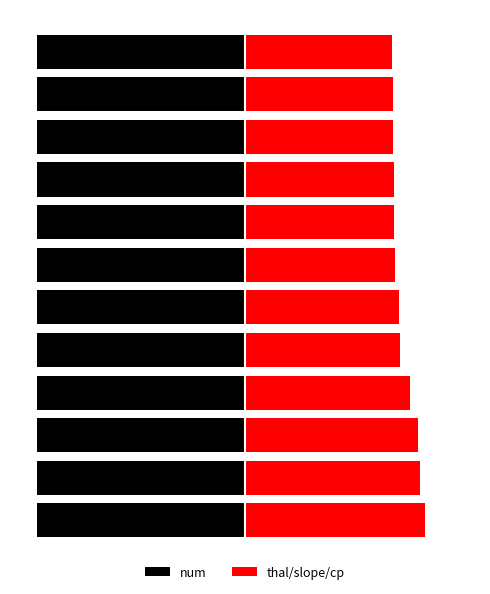

What is the sum of all num values?

9.6